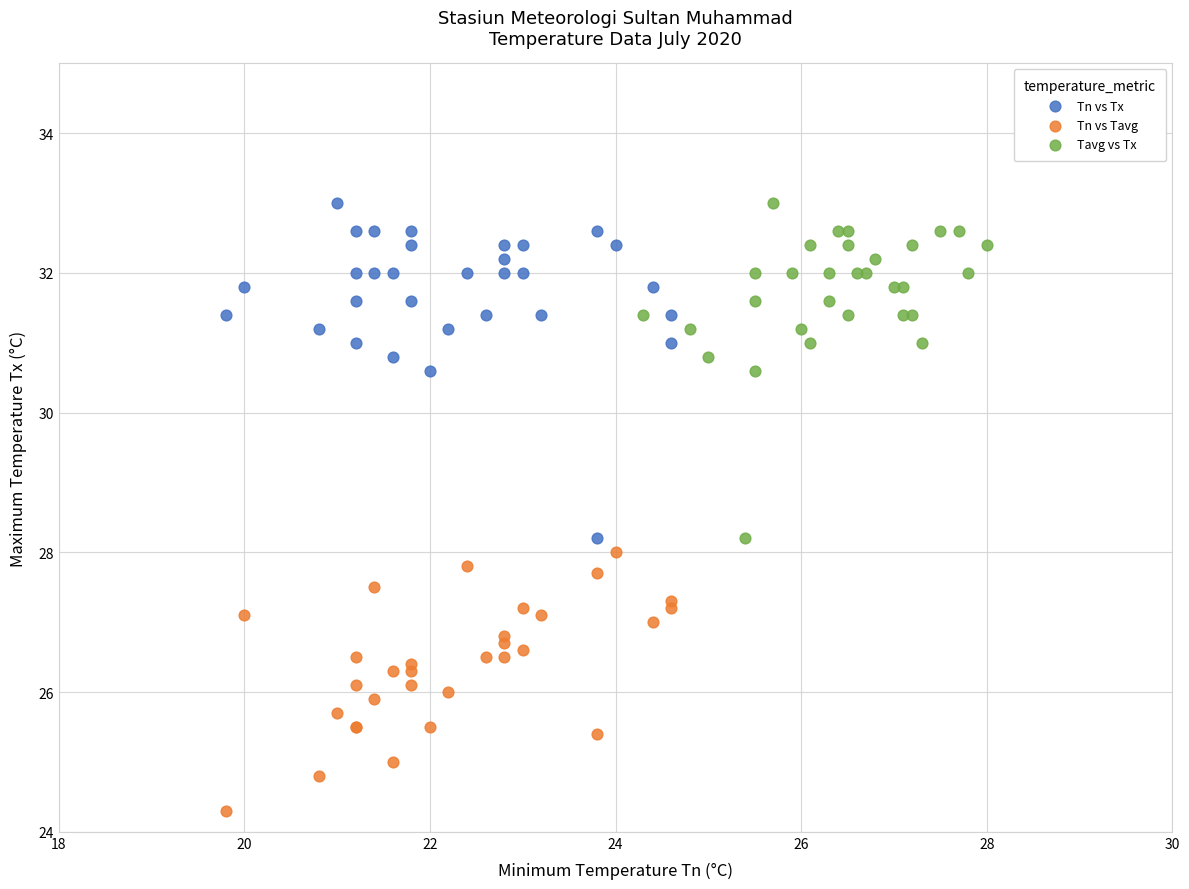

Which series contains the lowest Y value?

Tn vs Tavg